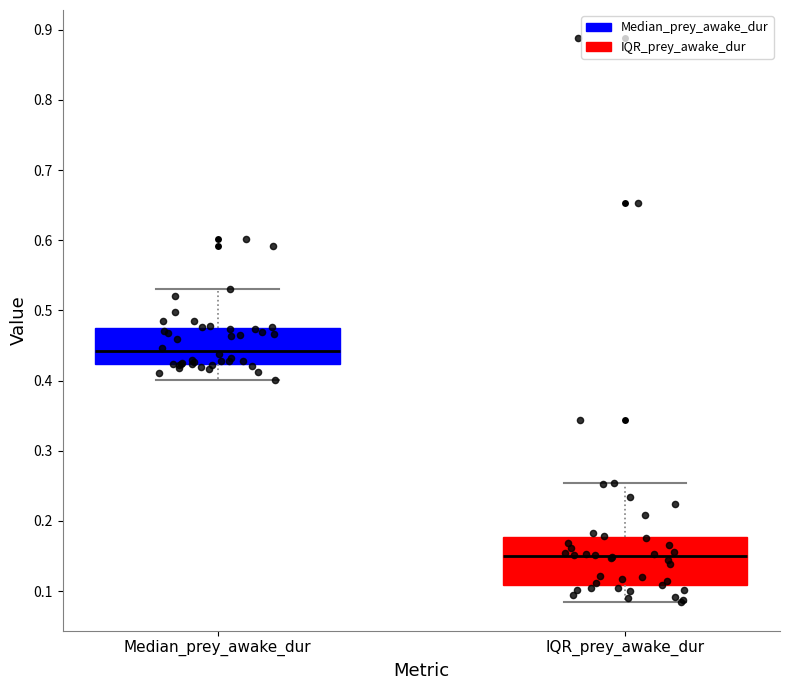

Reading left to right, read every box against the y-axis: the position of its median line, the range the box covers, and the ends of its whiskers. The values are not printed on the chart, so give them approximately, as read against the axis.

Median_prey_awake_dur: median 0.44, box 0.42 to 0.47, whiskers 0.40 to 0.53
IQR_prey_awake_dur: median 0.15, box 0.11 to 0.18, whiskers 0.08 to 0.25